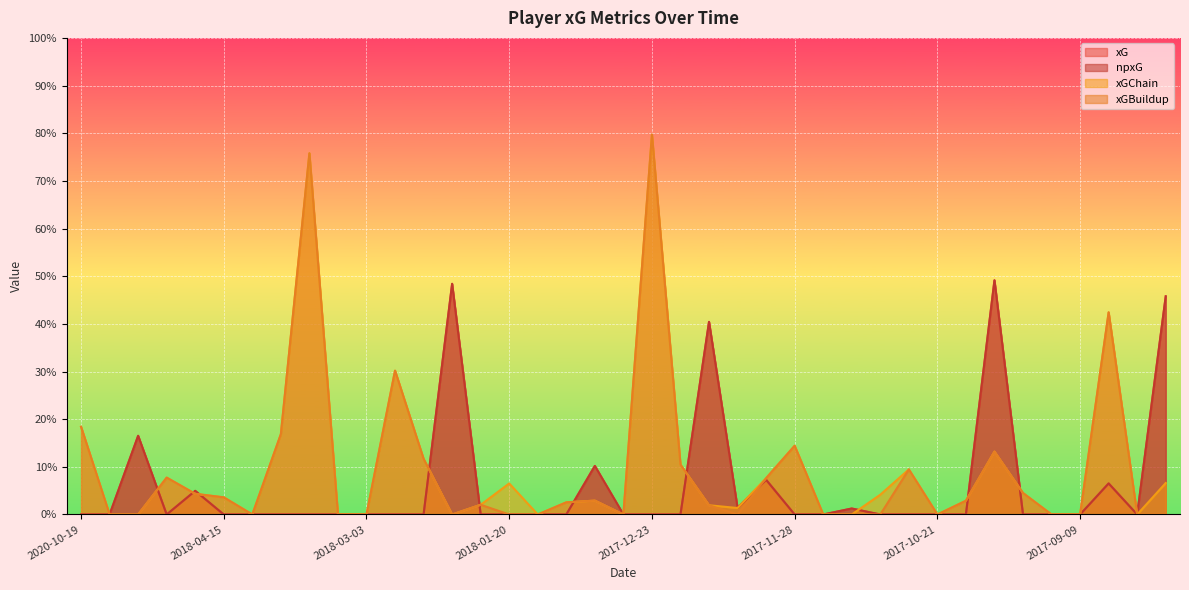

Read the xGChain value at 2018-03-17.

0.8